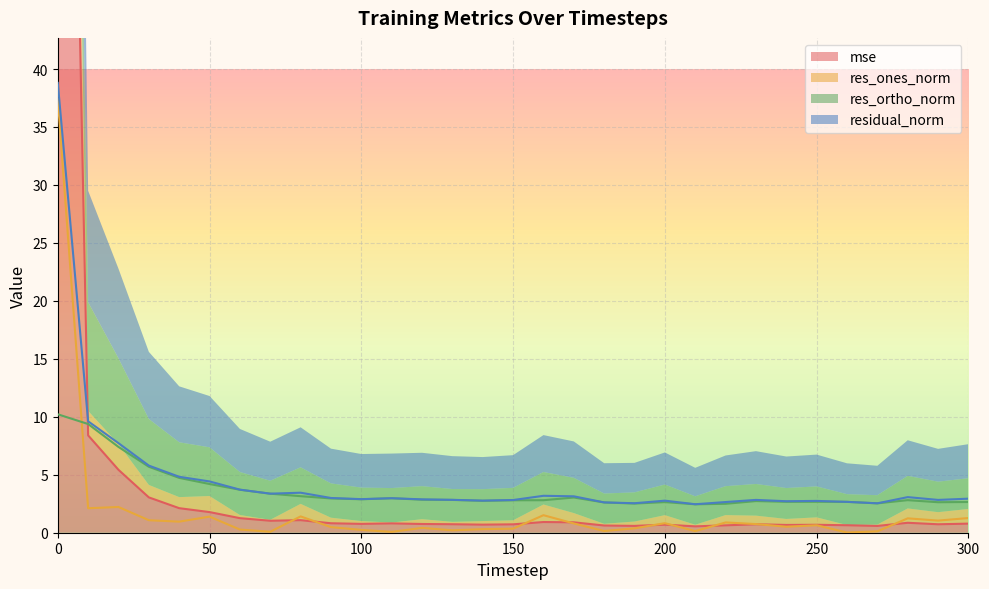

Where do residual_norm and mse first cross each other?

0 and 10